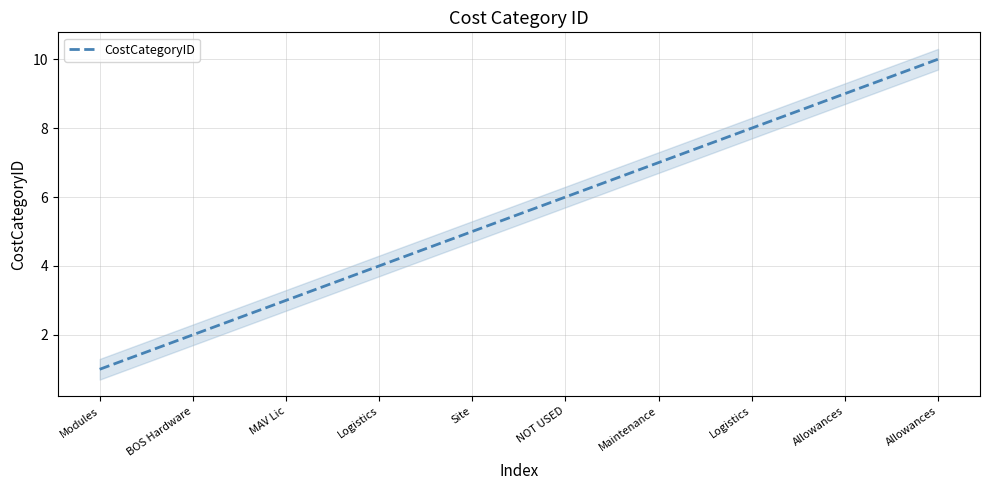

What is the value of the 8th point from the left?

4